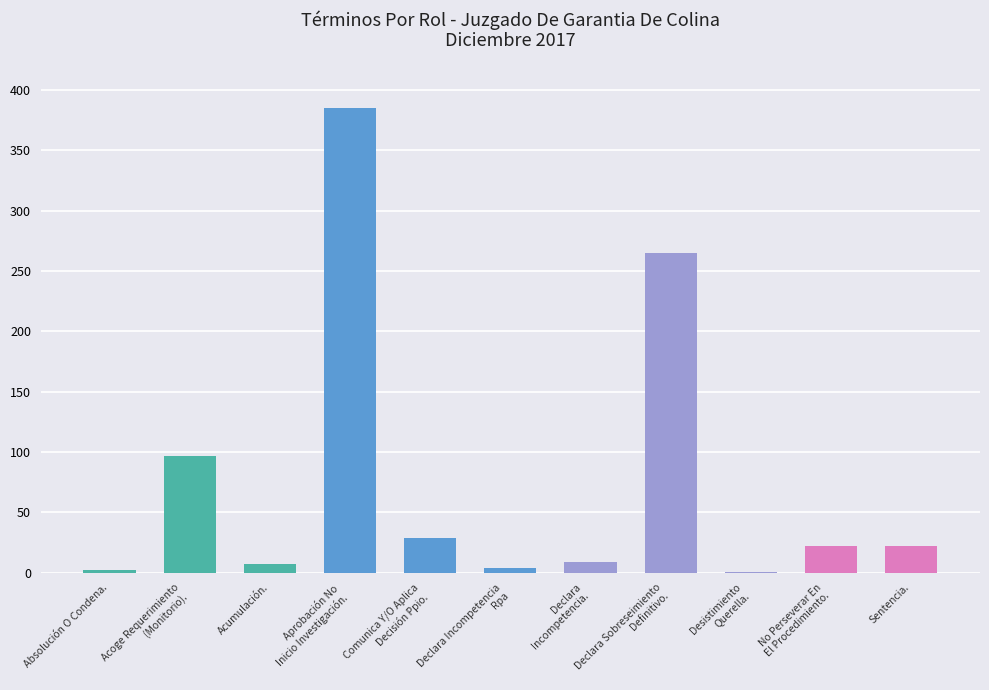

True or false: the data shows 29 at Comunica Y/O Aplica
Decisión Ppio..

True